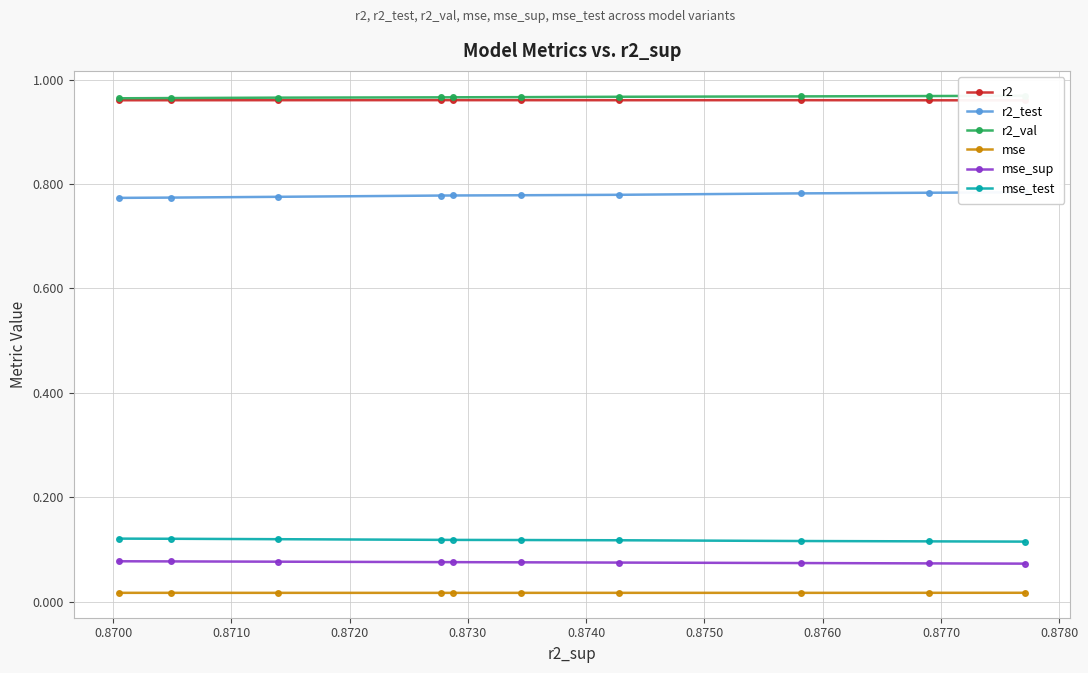

True or false: r2_test and mse cross at least once.

False